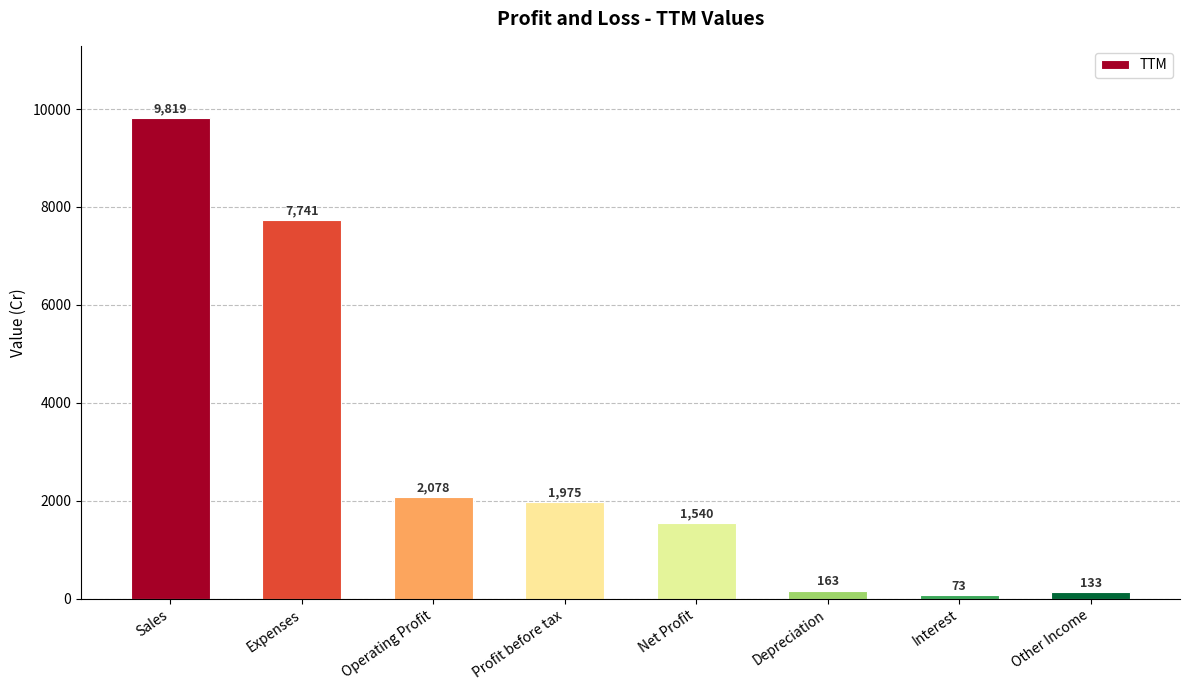

Is it true that the value at Sales is 6597?

False